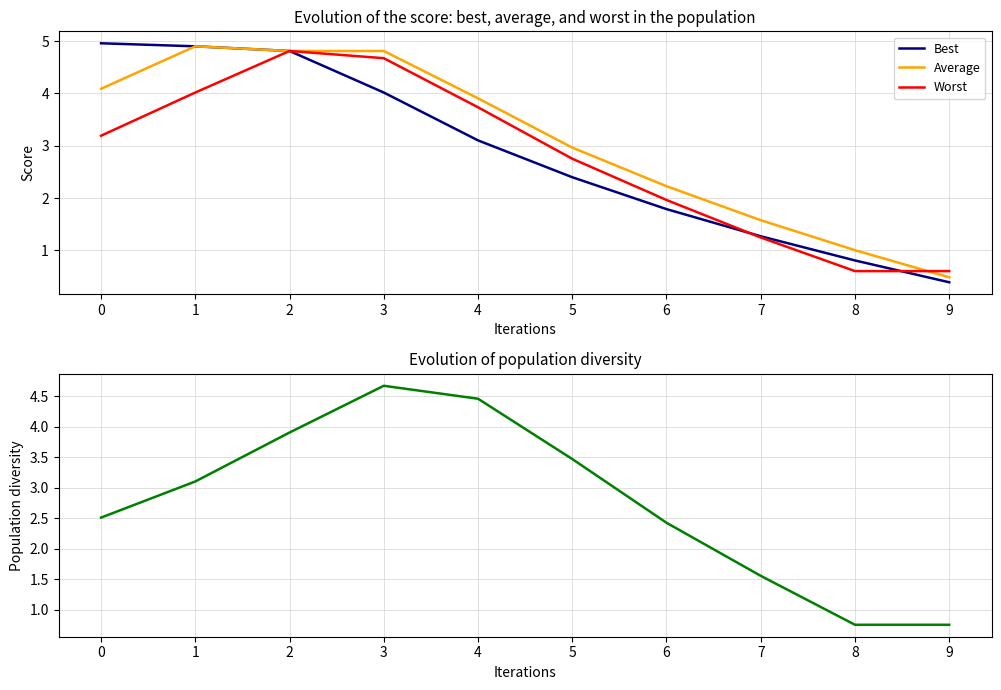

Does the chart have visible grid lines?

Yes